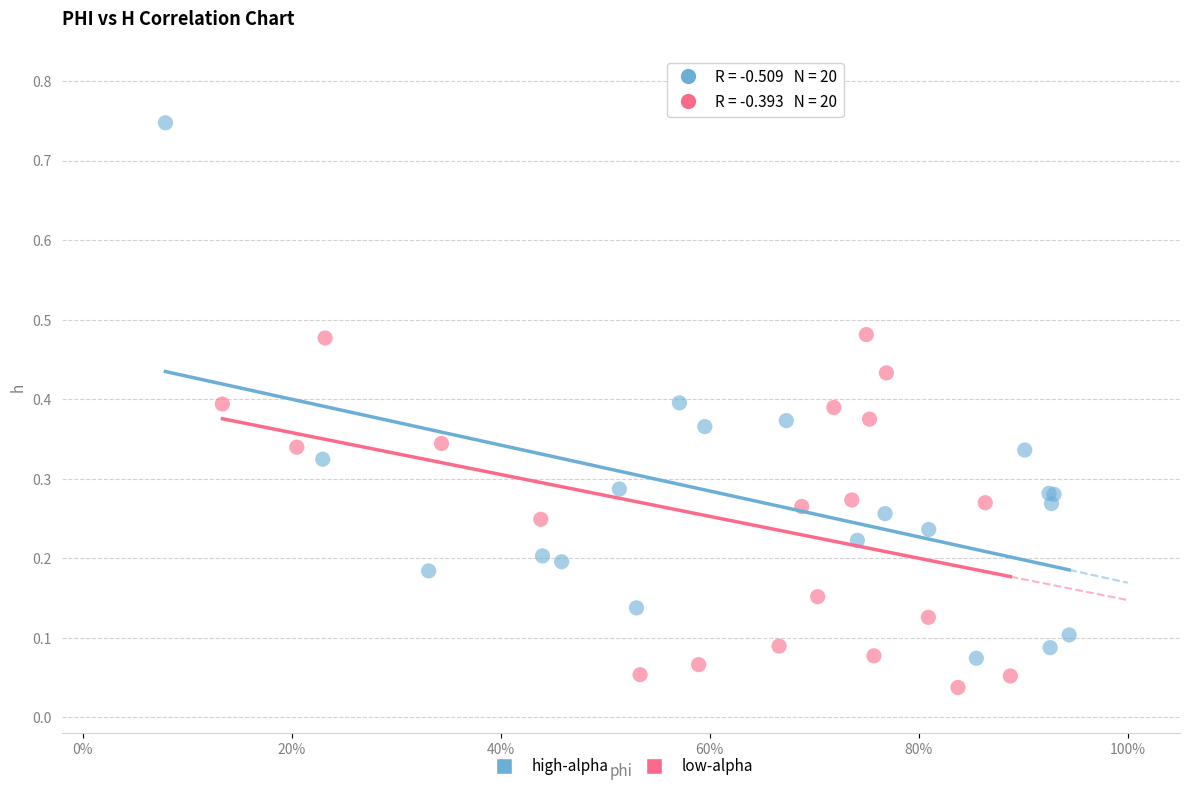

Which series contains the highest Y value?

high-alpha